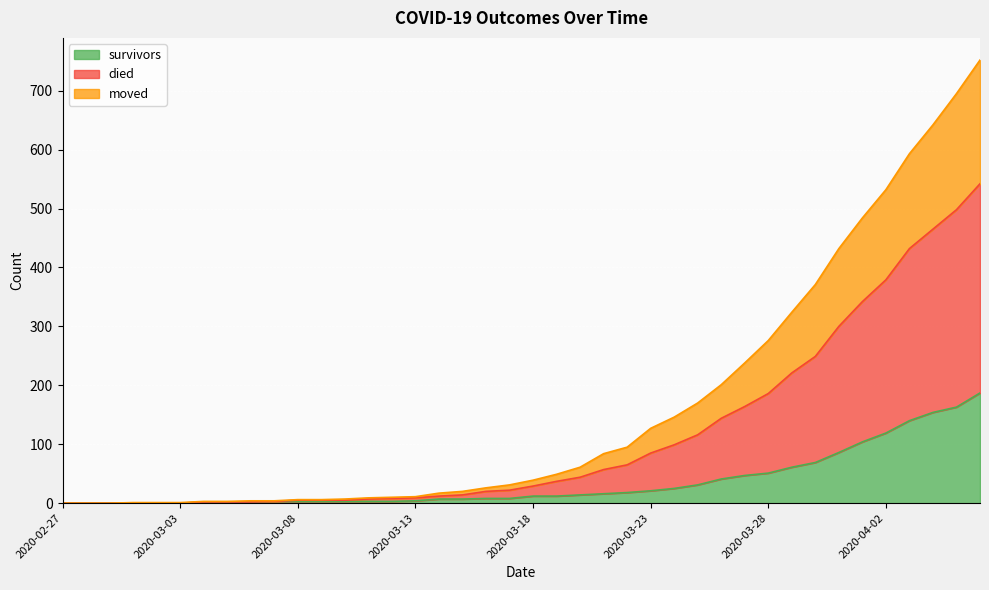

What is the highest value of the survivors series?

187